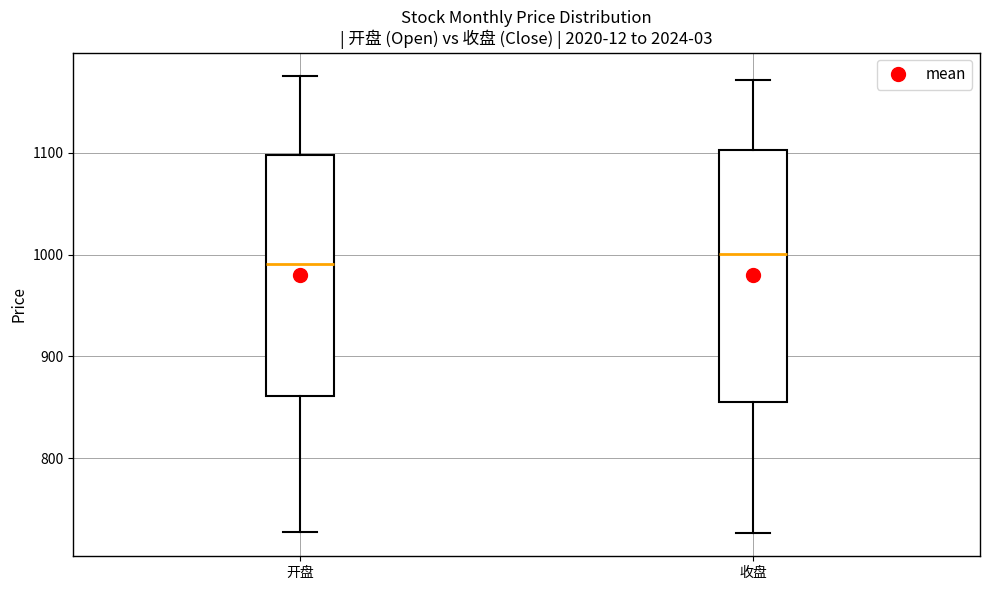

Reading left to right, transcribe this box plot: for each box, give where its median line is, the range the box spans, and where its two whiskers end, as read against the y-axis. The values are not printed on the chart, so give them approximately, as read against the axis.

开盘: median 990, box 860 to 1100, whiskers 730 to 1180
收盘: median 1000, box 850 to 1100, whiskers 730 to 1170